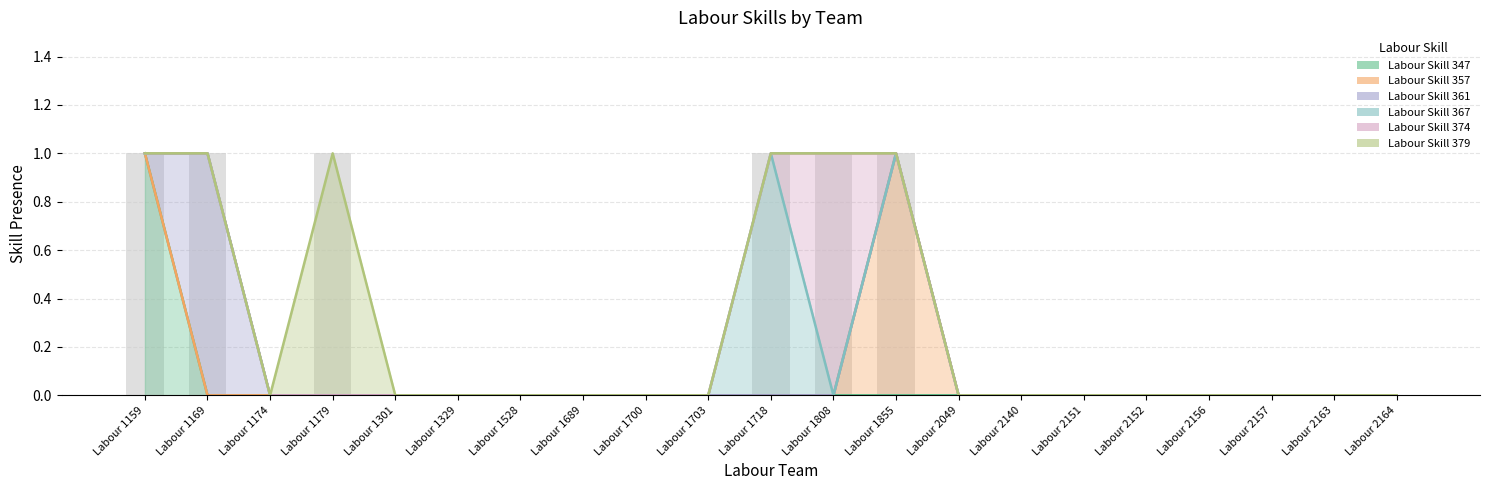

The value of Labour Skill 347 at Labour 1179 is 0. True or false?

True